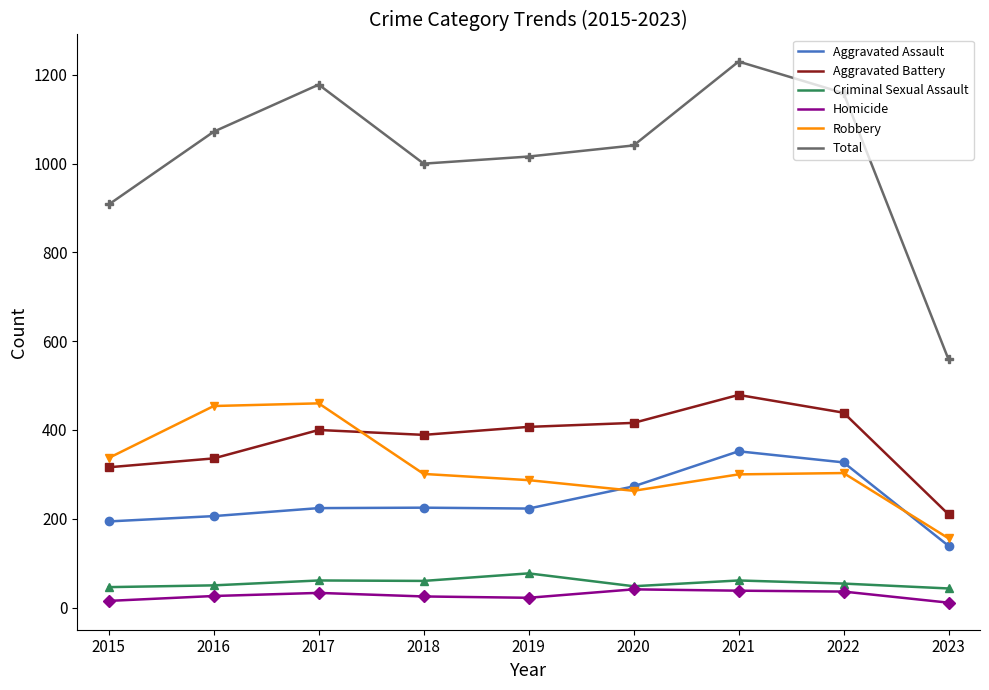

At which category is the sum across all series the highest?

2021